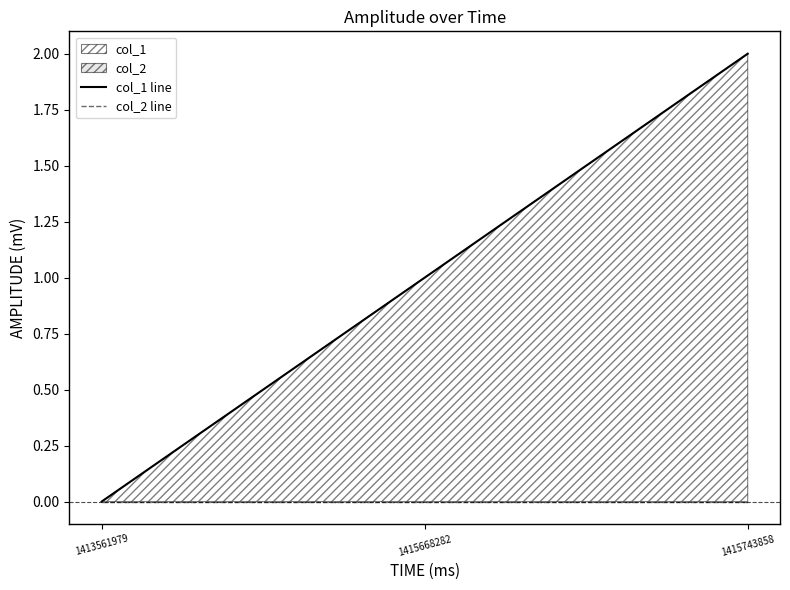

Count the number of categories in the chart.

3